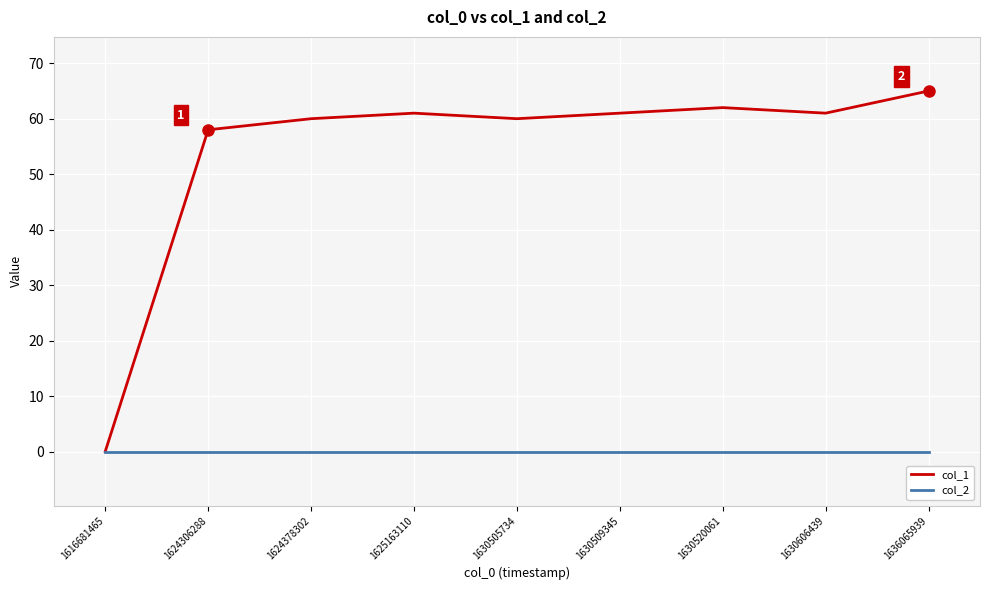

Which label corresponds to the largest value in the chart?

1636065939